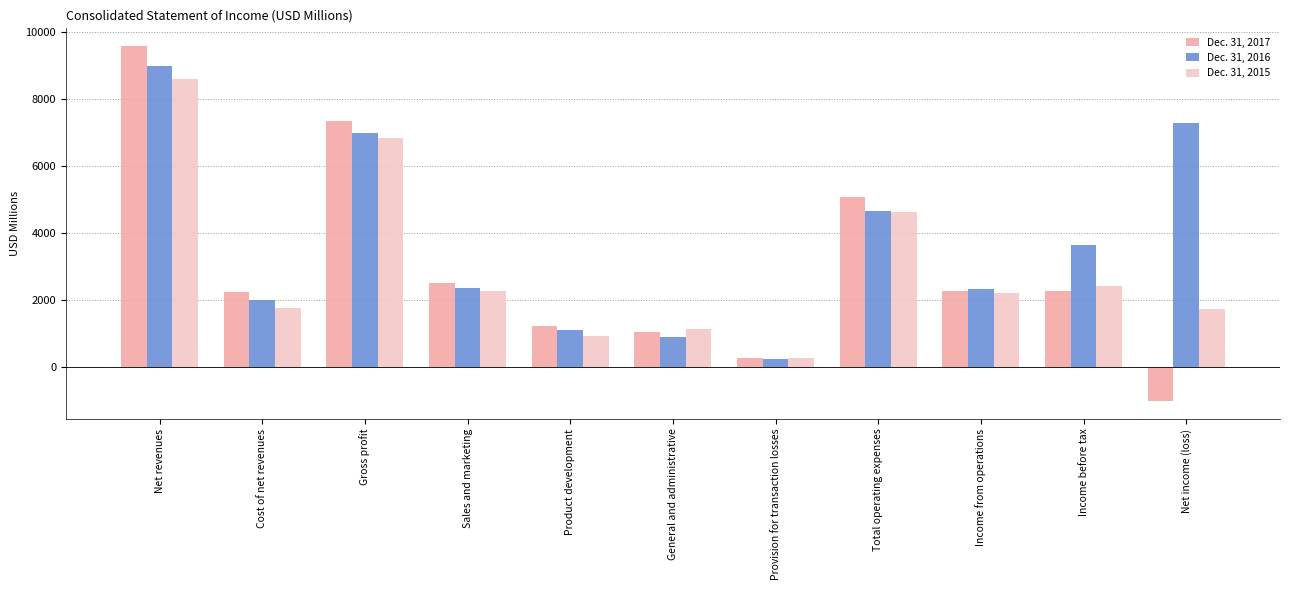

What is the difference between the second highest and second lowest values in the Dec. 31, 2017 series?

7073